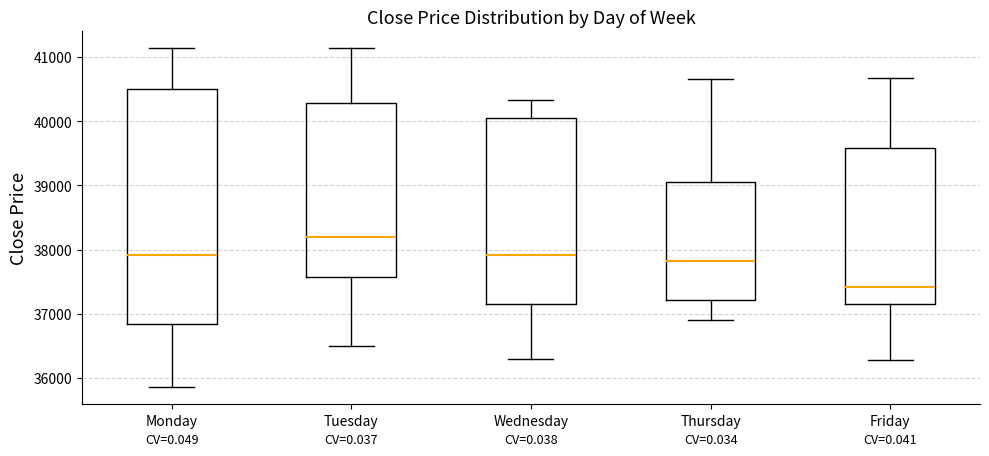

Reading left to right, transcribe this box plot: for each box, give where its median line is, the range the box spans, and where its two whiskers end, as read against the y-axis. The values are not printed on the chart, so give them approximately, as read against the axis.

Monday: median 37900, box 36800 to 40500, whiskers 35900 to 41100
Tuesday: median 38200, box 37600 to 40300, whiskers 36500 to 41100
Wednesday: median 37900, box 37200 to 40000, whiskers 36300 to 40300
Thursday: median 37800, box 37200 to 39000, whiskers 36900 to 40700
Friday: median 37400, box 37200 to 39600, whiskers 36300 to 40700